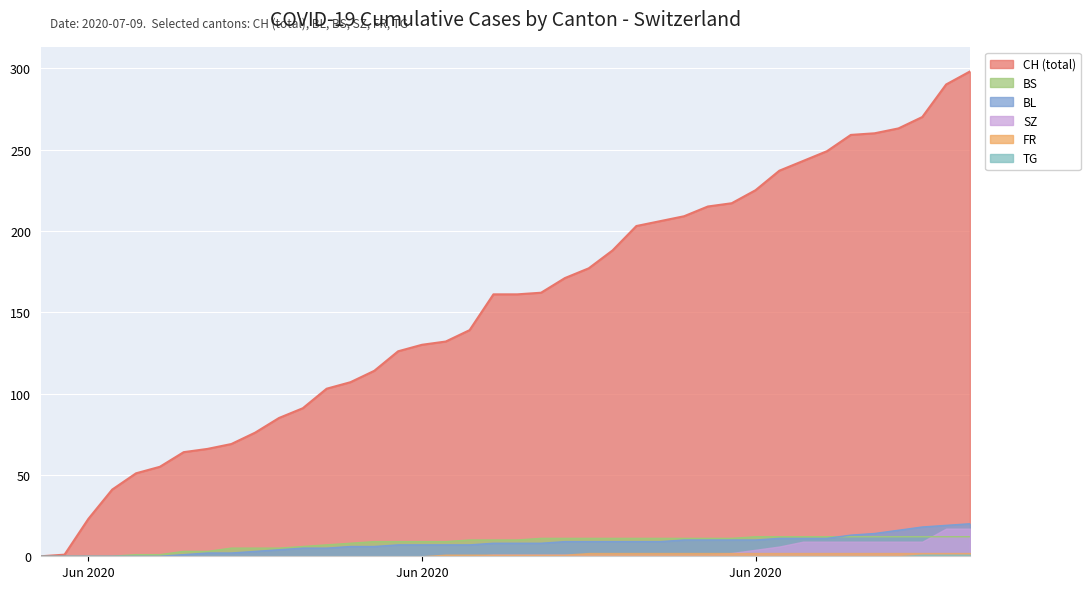

How many values in the BL series exceed 8?

18